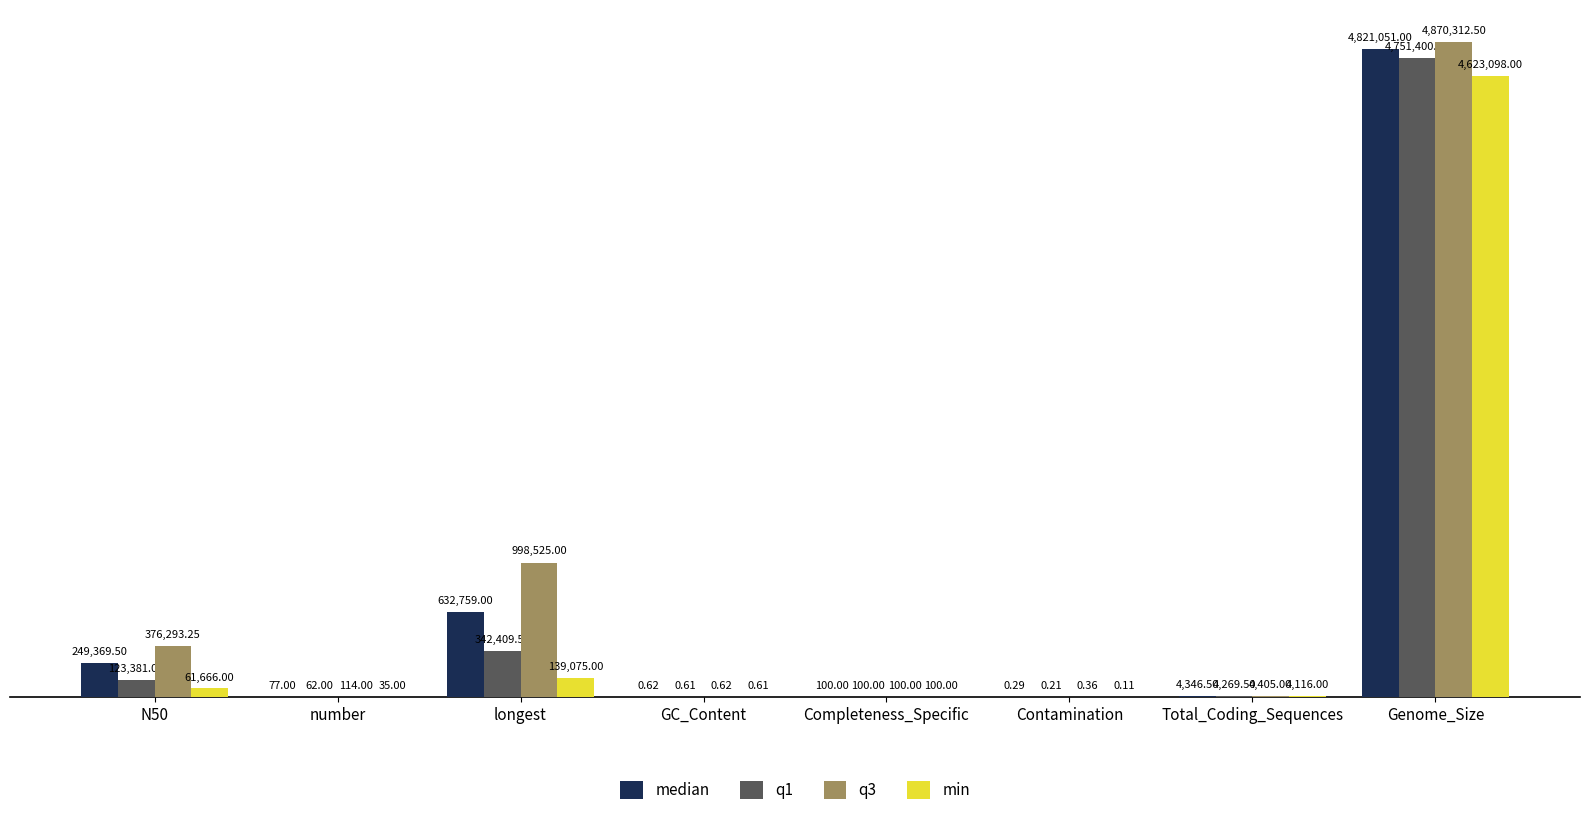

What are all the series names shown in the legend?

median, q1, q3, min